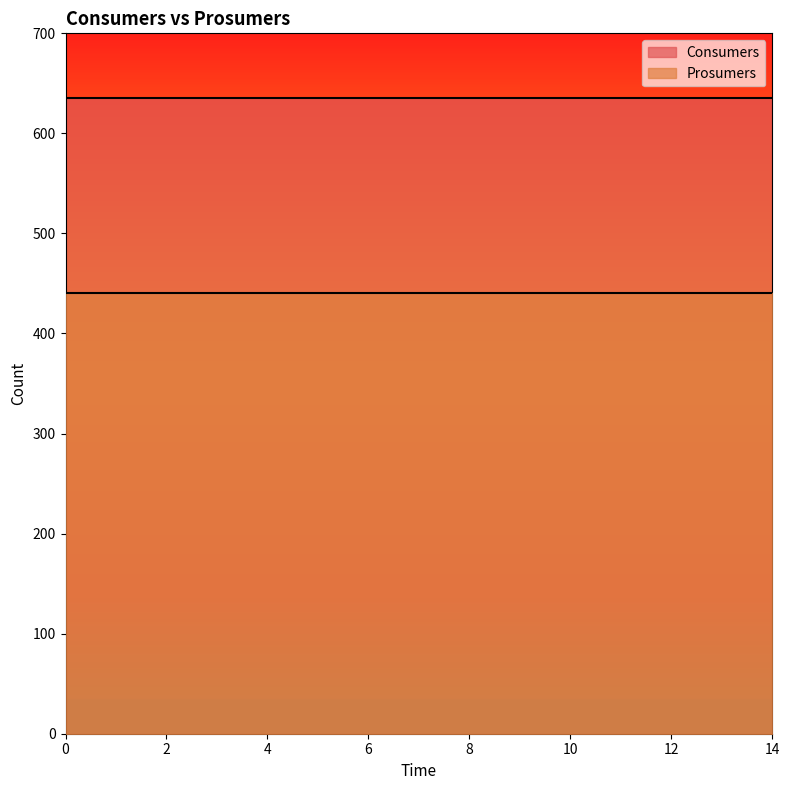

Reading right to left, extract all data points from this chart.

Consumers: 14=635	13=635	12=635	11=635	10=635	9=635	8=635	7=635	6=635	5=635	4=635	3=635	2=635	1=635	0=635
Prosumers: 14=440	13=440	12=440	11=440	10=440	9=440	8=440	7=440	6=440	5=440	4=440	3=440	2=440	1=440	0=440